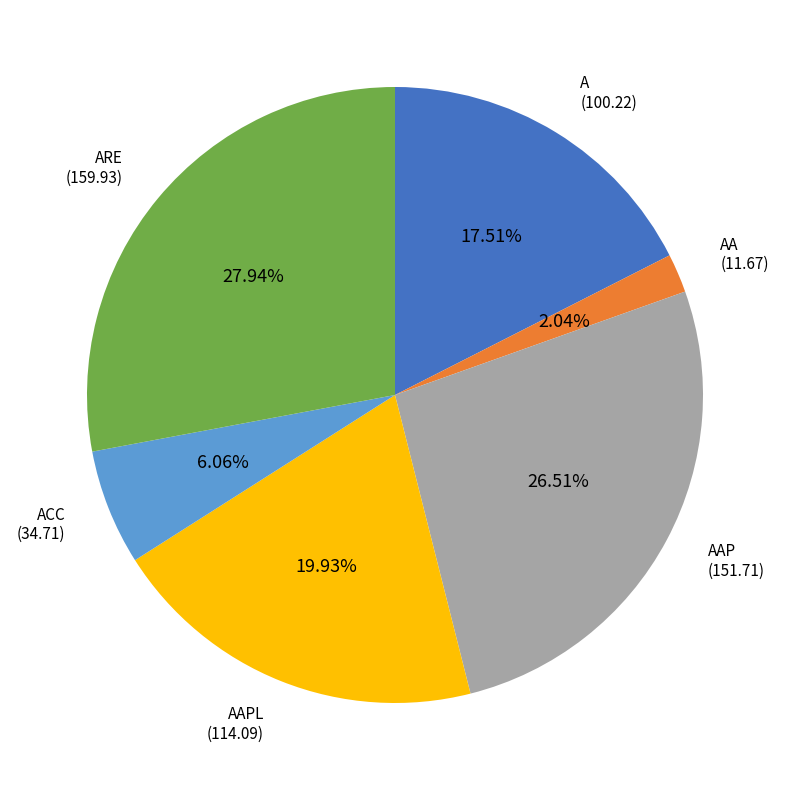

Is AAP the majority of the pie?

No